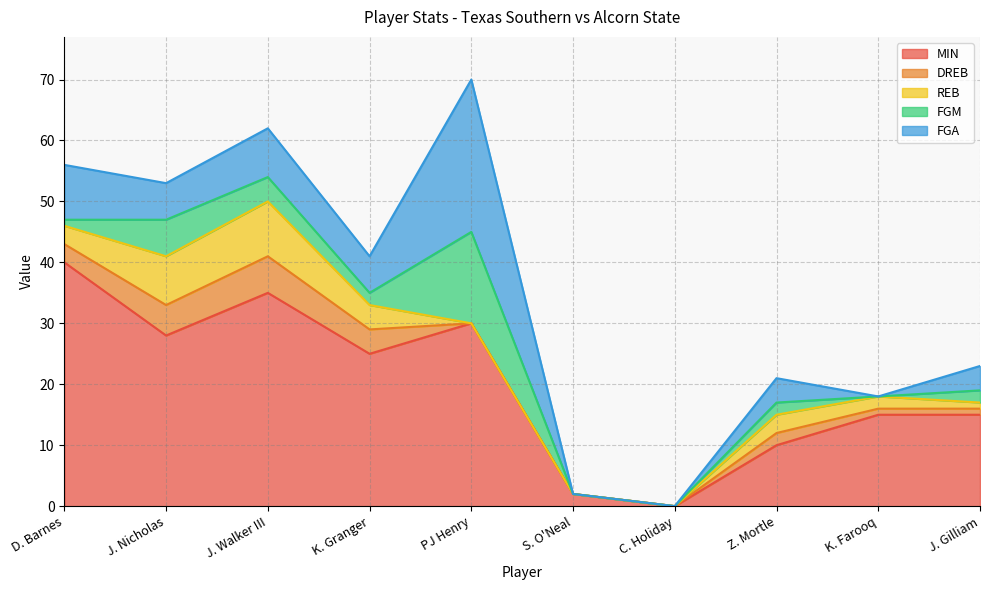

At which category does MIN reach its first local peak?

J. Walker III